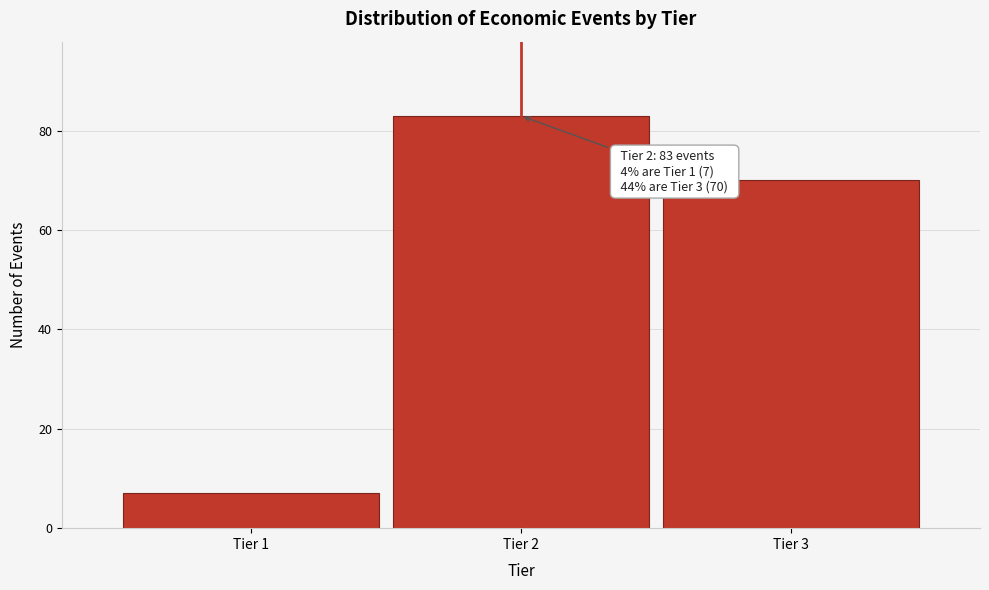

Reading left to right, what are all the values shown in this chart?

7	83	70